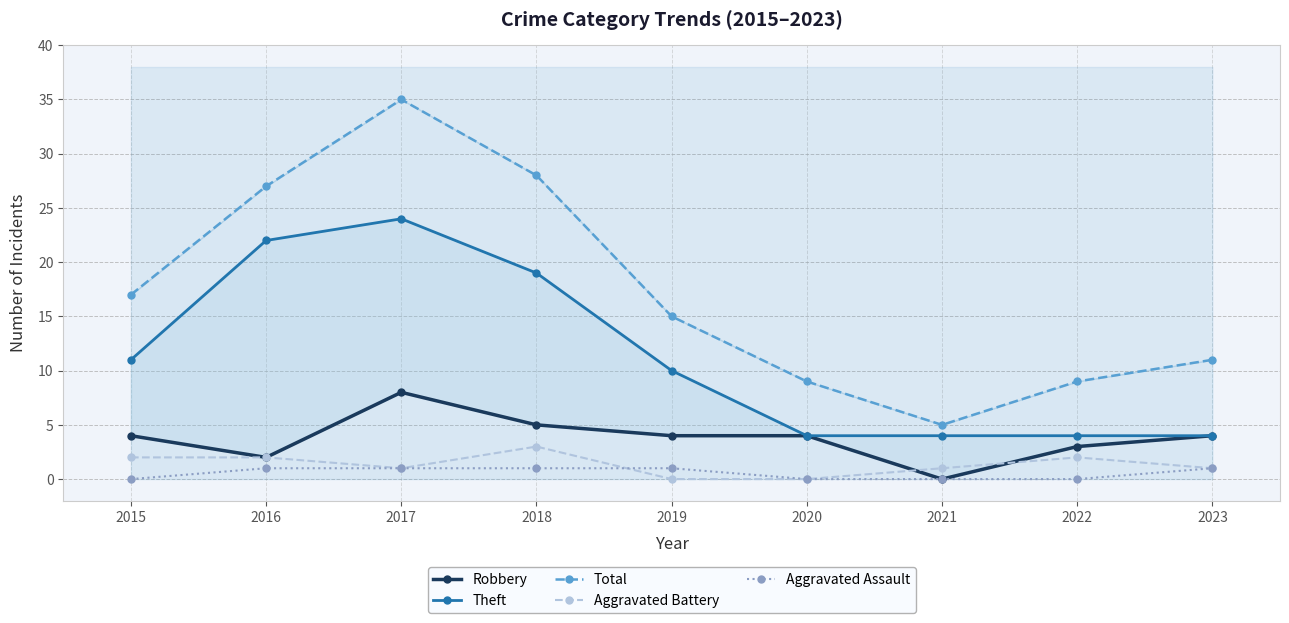

Is it true that Total equals 17 at 2015?

True